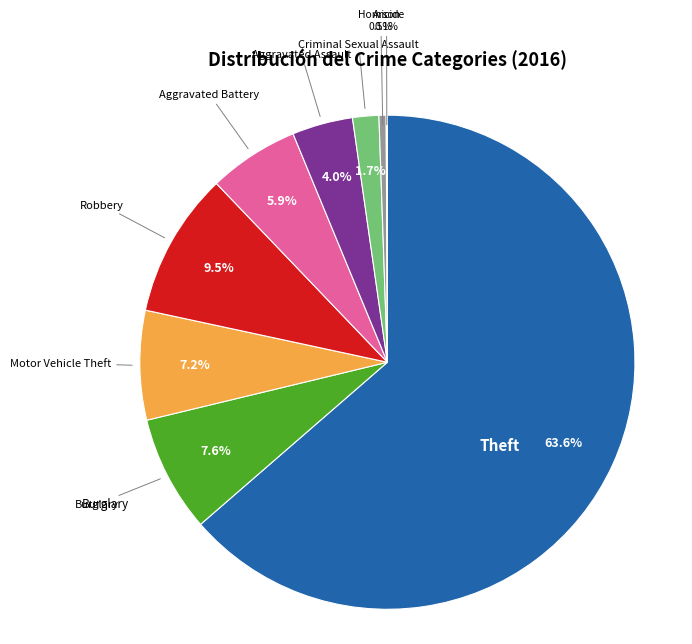

What percentage is NOT represented by Burglary?

92.4%